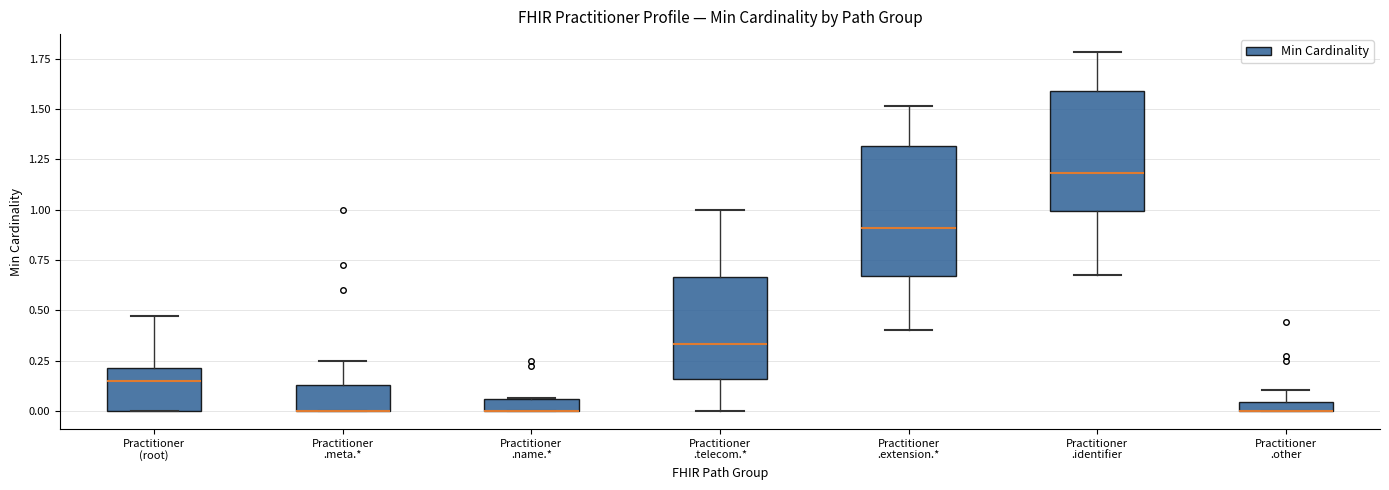

Where does the upper whisker of the box for Practitioner .extension.* end on the y-axis? The values are not printed on the chart, so give them approximately, as read against the axis.

1.50